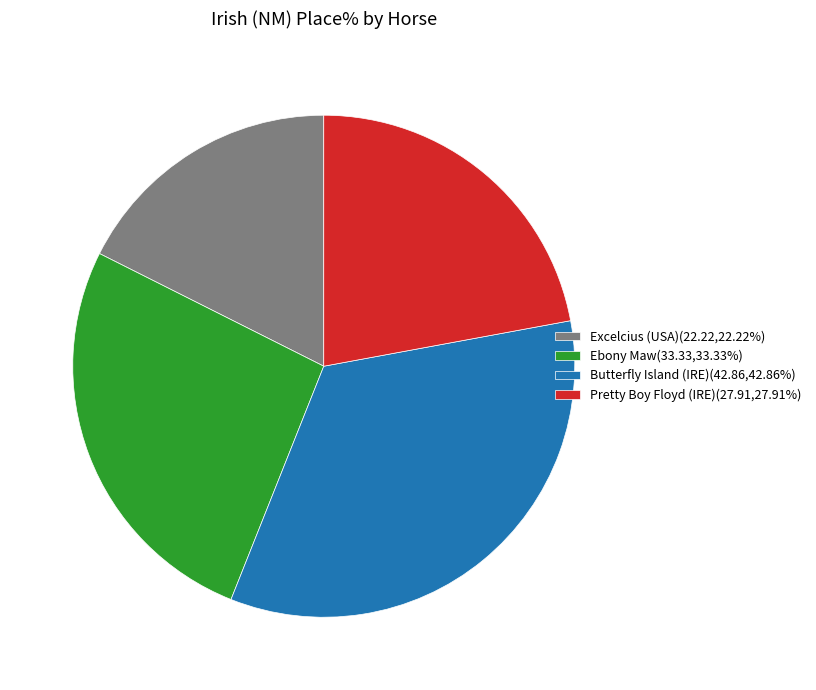

Does any single category account for the majority?

No